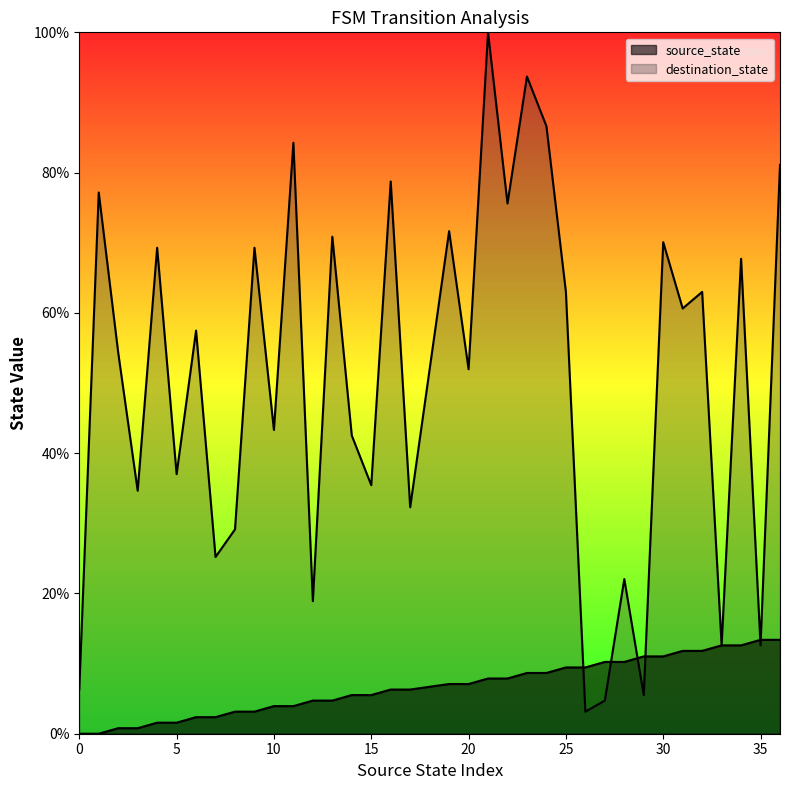

What is the difference between the maximum and minimum values in the destination_state series?

96.9